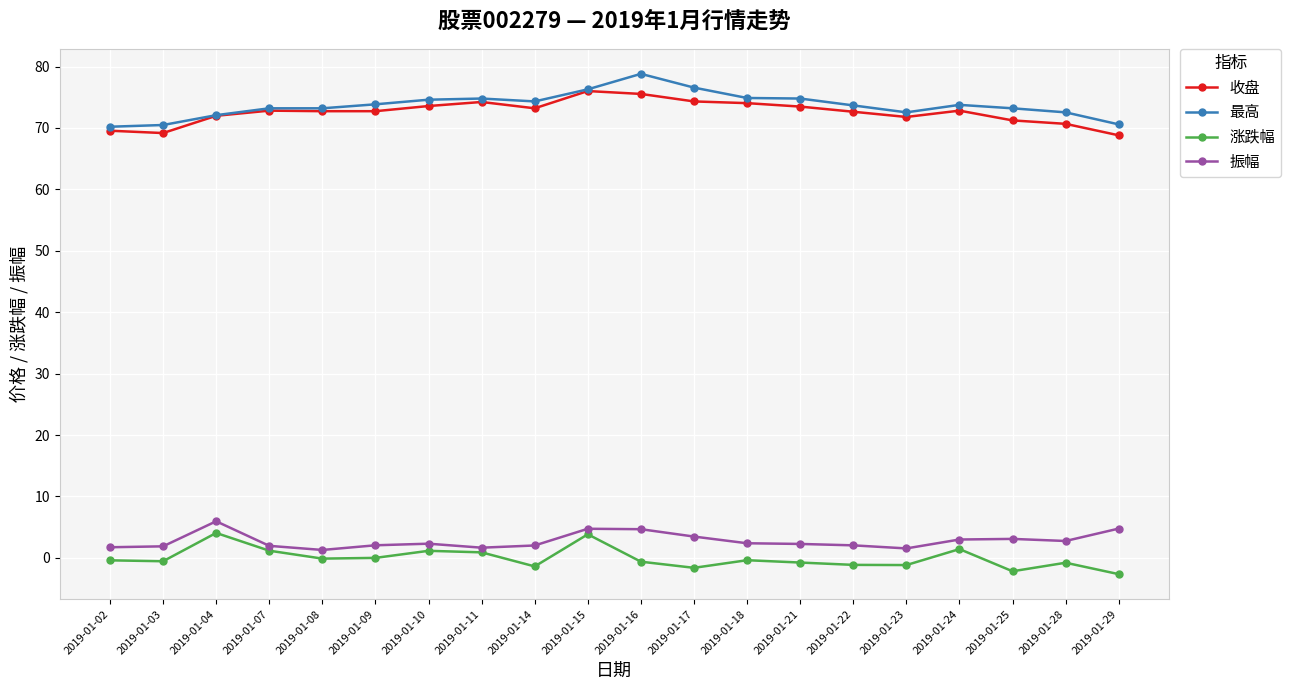

What is the value of the 涨跌幅 point at the 3rd from the left?

4.1